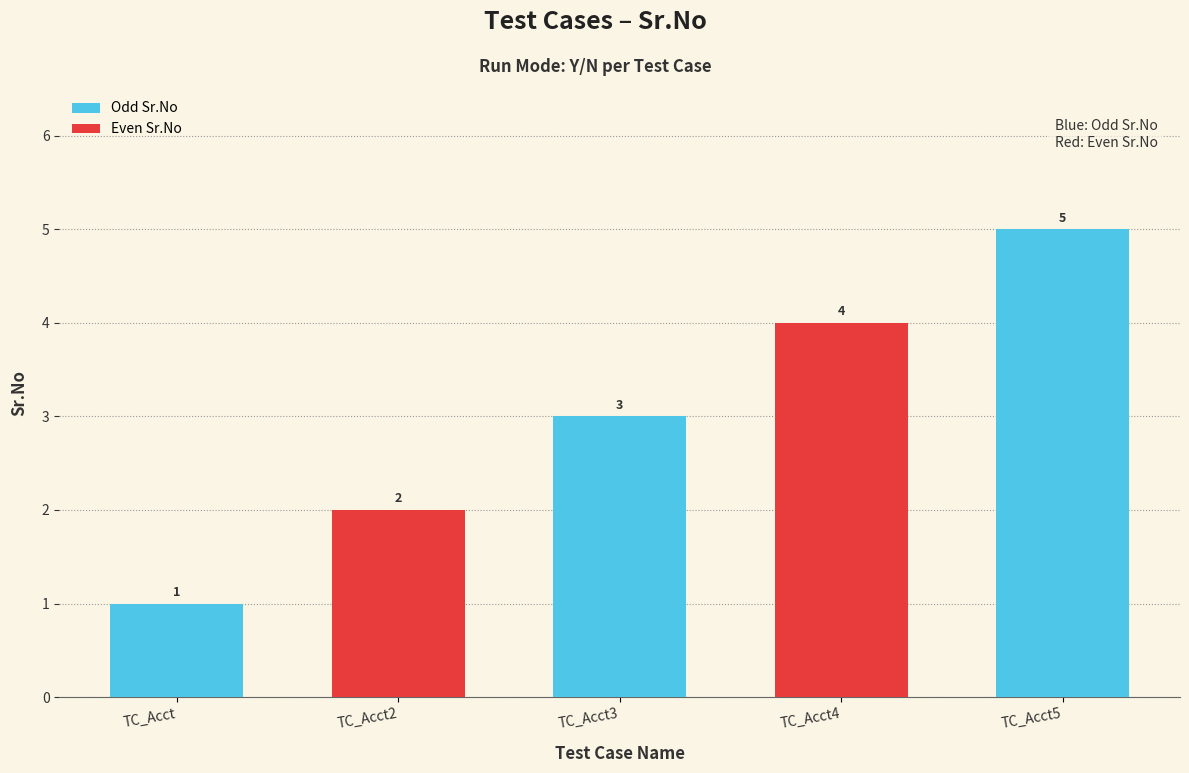

Where is the data nearest to the value 3?

TC_Acct3